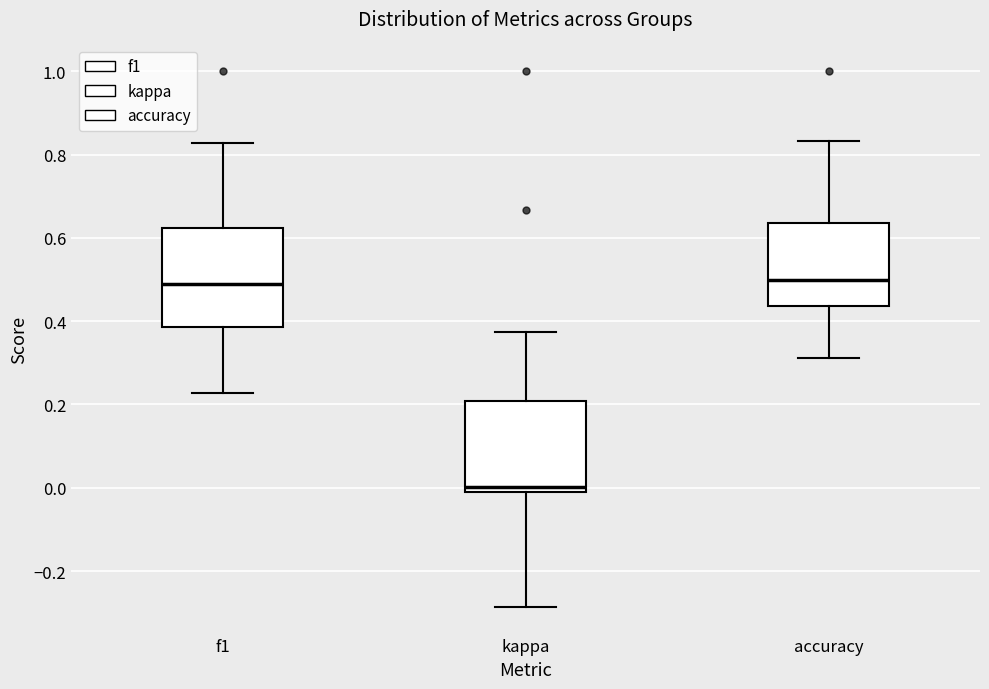

Where is the upper edge of the box for f1 on the y-axis? The values are not printed on the chart, so give them approximately, as read against the axis.

0.62